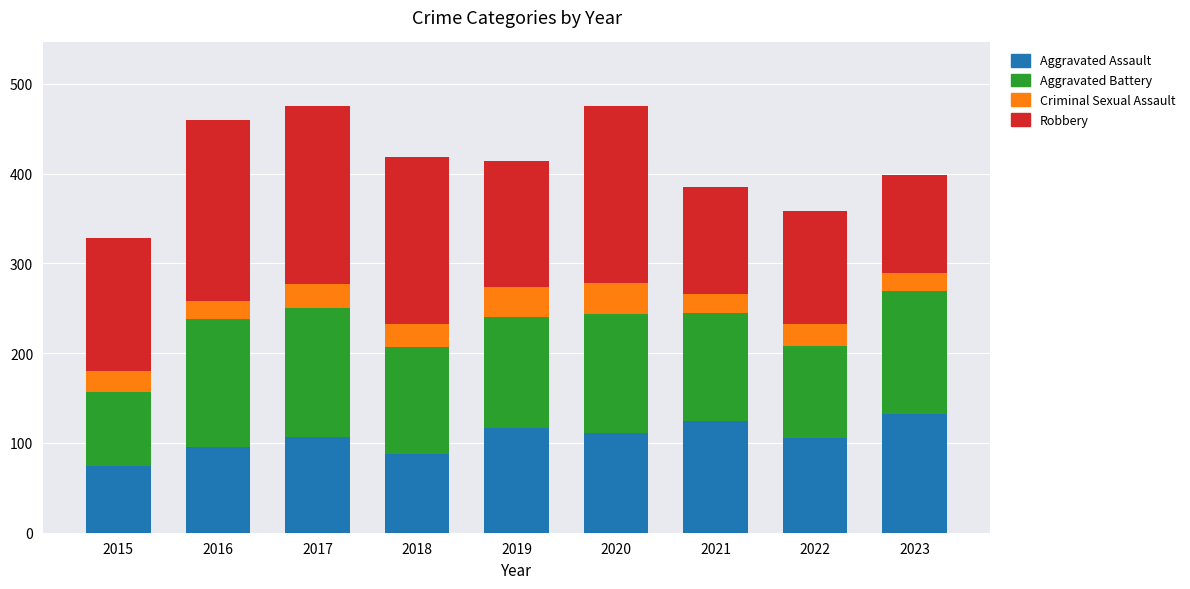

What is the total value across all series at 2022?

358